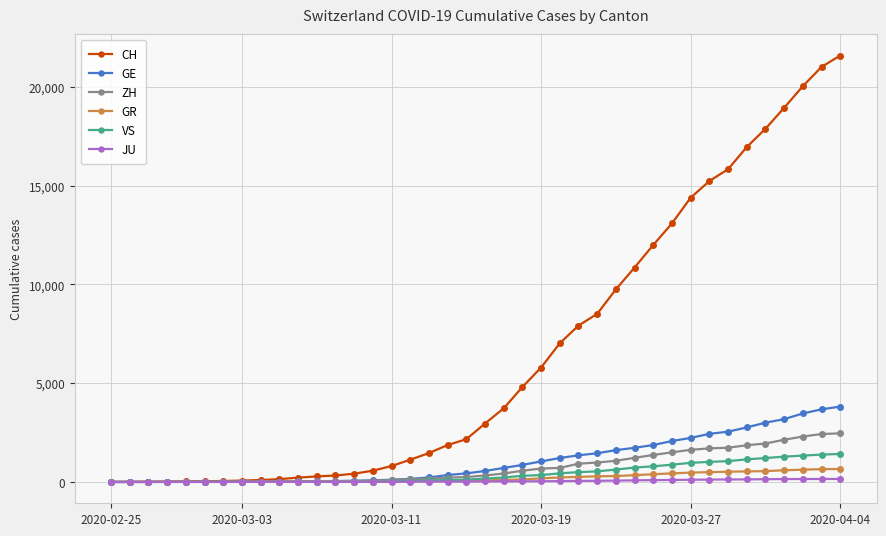

What is the greatest value displayed?

21593